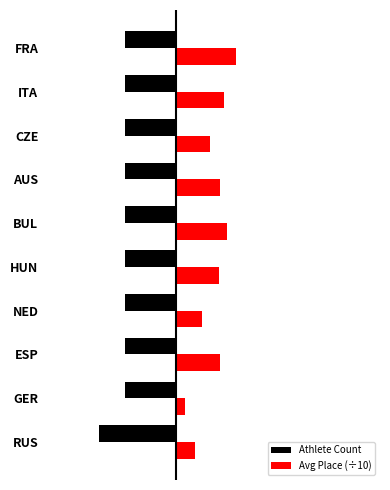

What are all the series names shown in the legend?

Athlete Count, Avg Place (÷10)